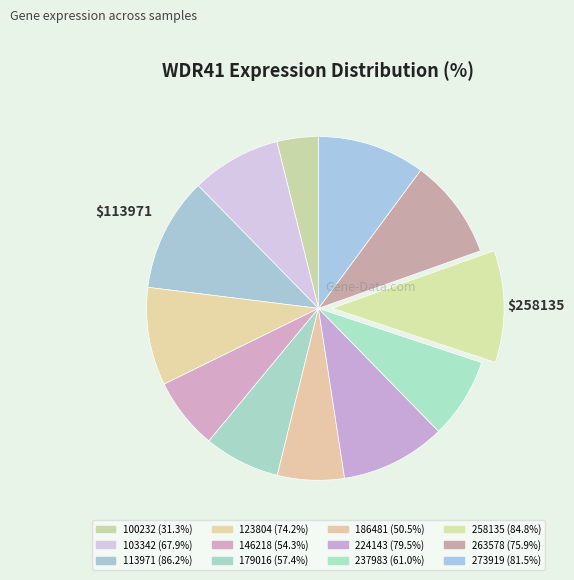

Count the number of slices in the pie.

12